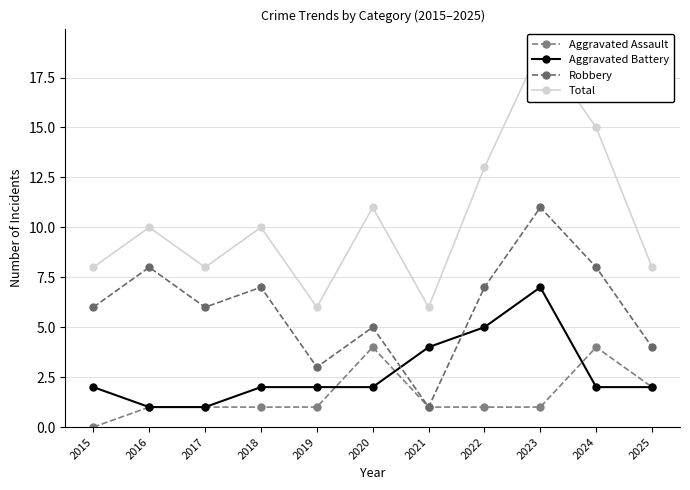

Between 2022 and 2025, which series saw the biggest shift?

Total